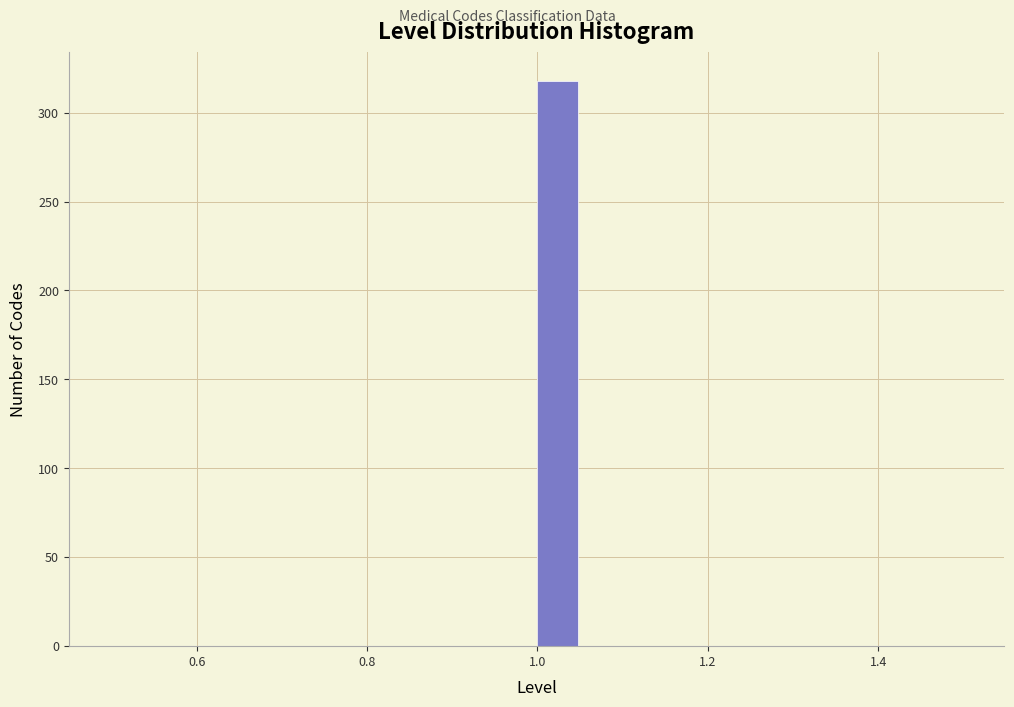

Around what value on the x-axis is the tallest bar? Give the approximate position of its centre, as read against the axis.

1.02